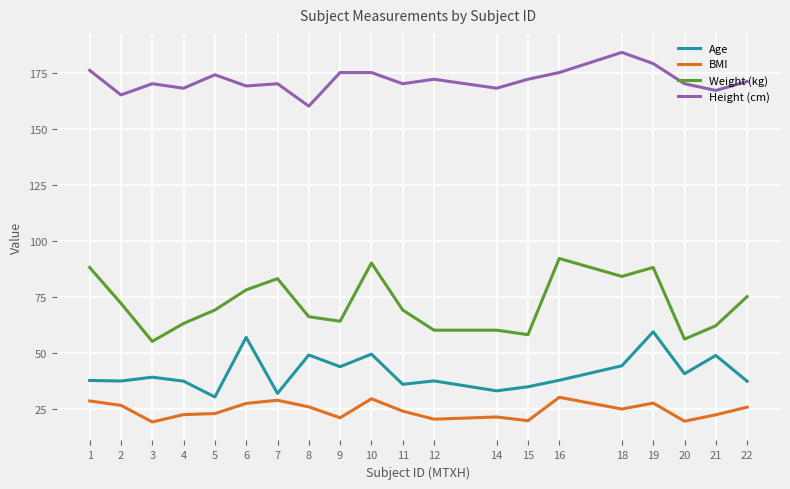

What is the smallest value displayed?

19.0